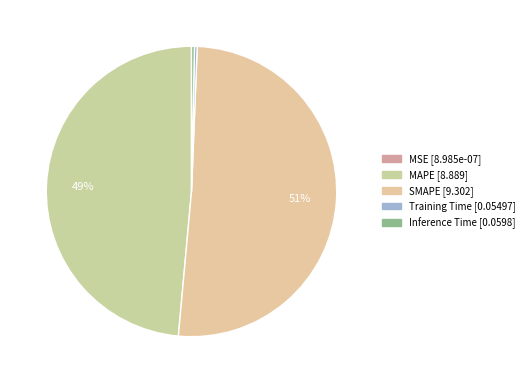

Which slice is the smallest?

MSE